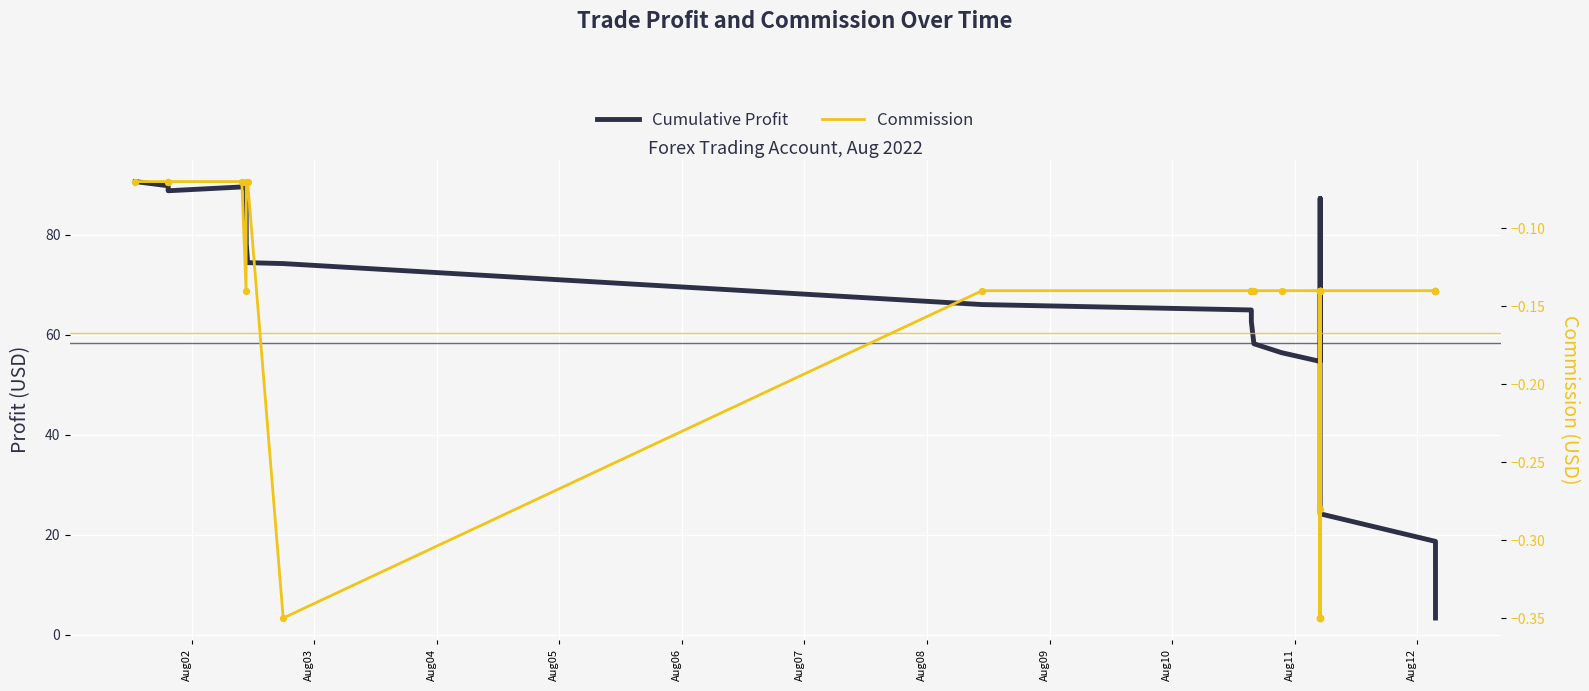

Which series reaches the maximum Y coordinate?

Cumulative Profit